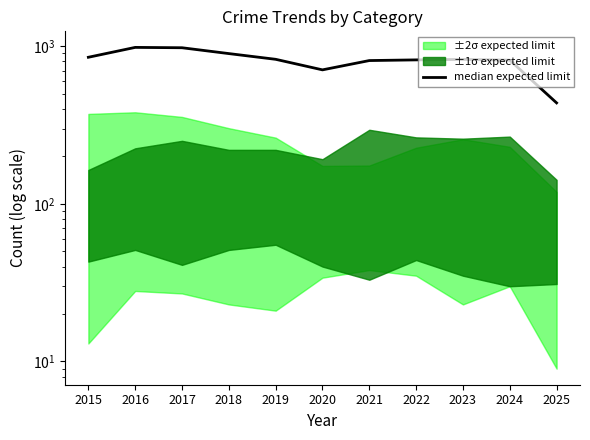

Between 2017 and 2018, which is larger?

2017